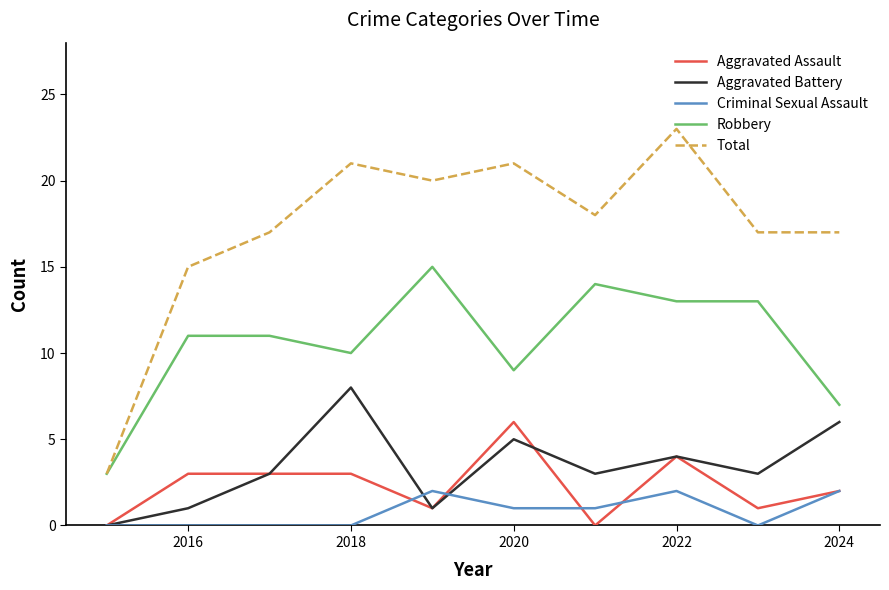

Reading left to right, what are all the values shown in this chart?

Aggravated Assault: 0	3	3	3	1	6	0	4	1	2
Aggravated Battery: 0	1	3	8	1	5	3	4	3	6
Criminal Sexual Assault: 0	0	0	0	2	1	1	2	0	2
Robbery: 3	11	11	10	15	9	14	13	13	7
Total: 3	15	17	21	20	21	18	23	17	17